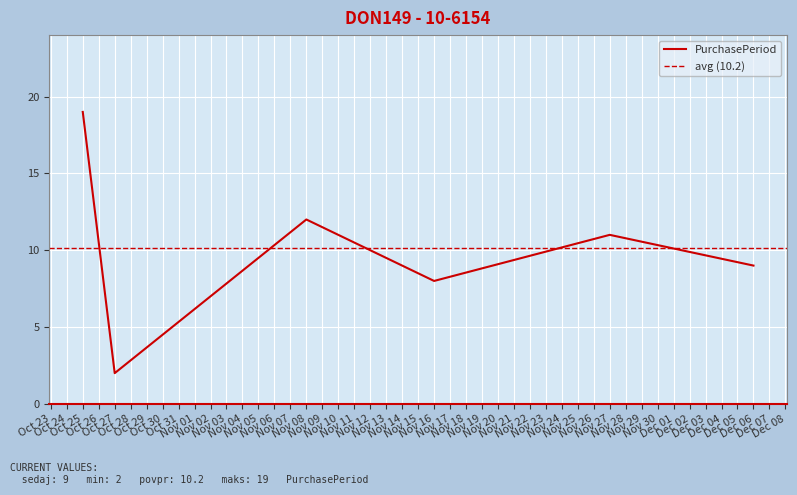

What is the highest value of the PurchasePeriod series?

19